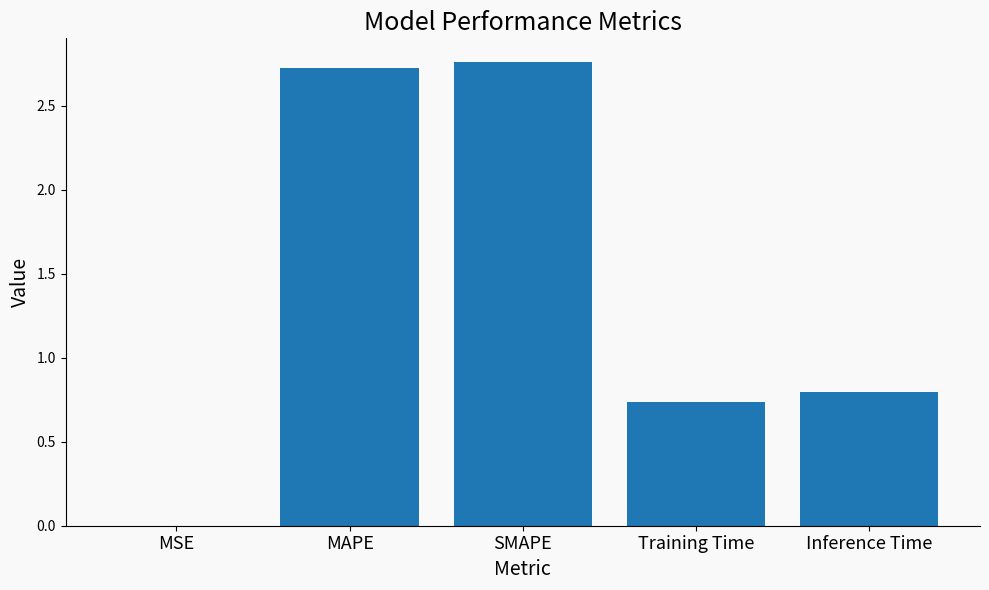

What is the difference between the values at Training Time and SMAPE?

2.0